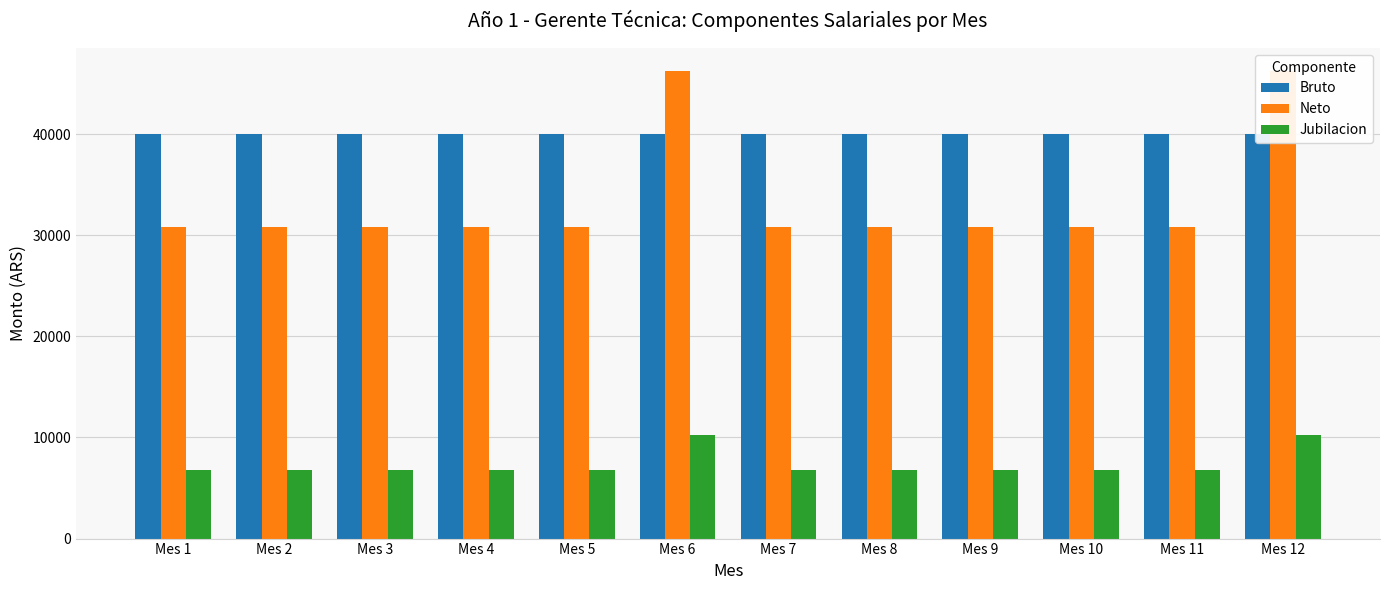

Where is Bruto nearest to the value 40000?

Mes 1